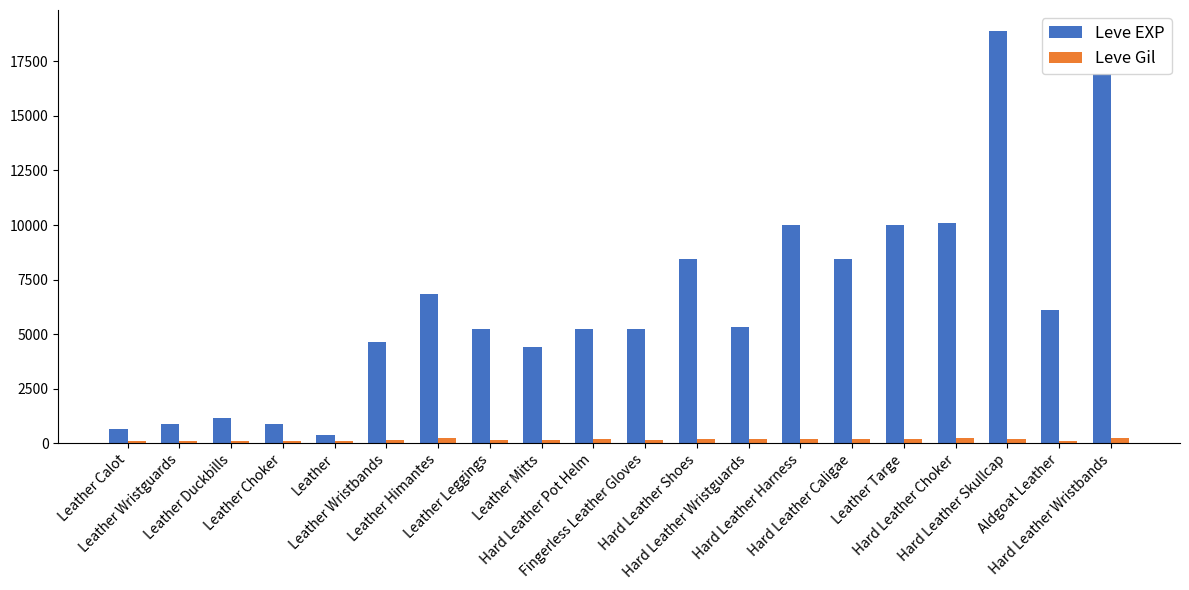

At how many categories does at least one series exceed 13124?

2